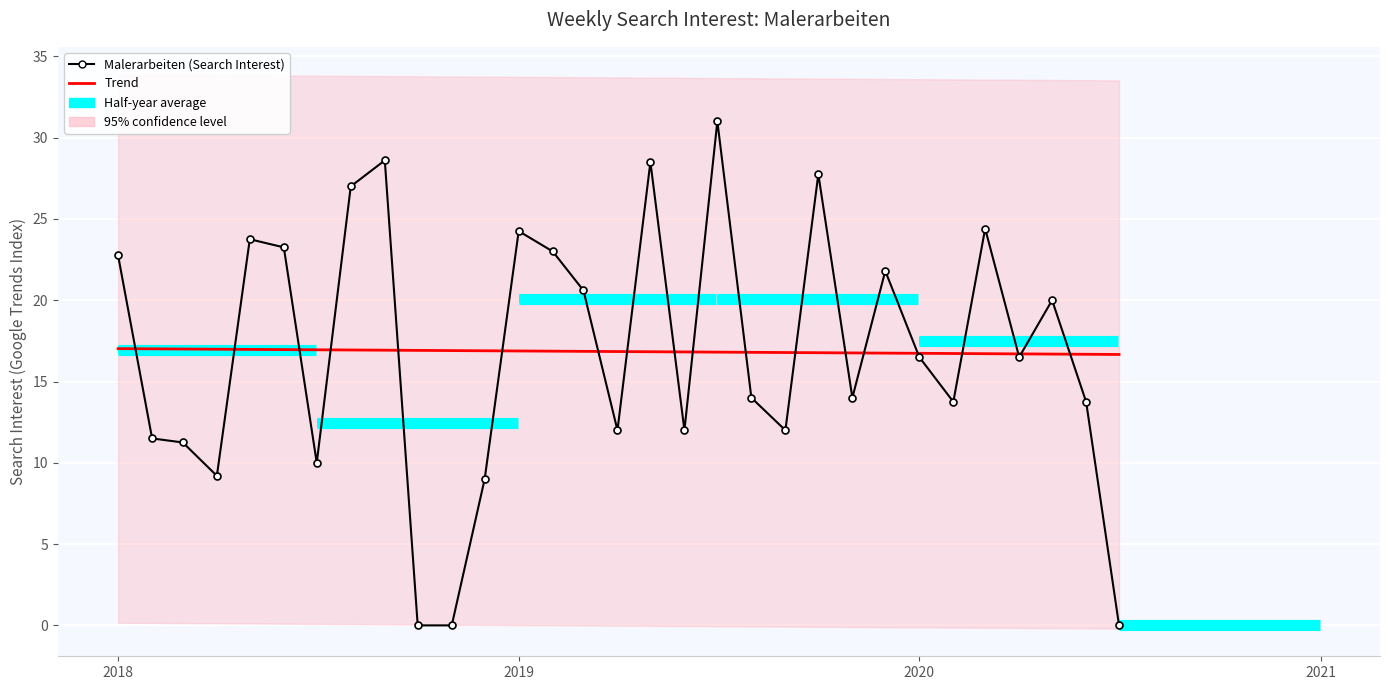

How many interior local peaks does the Malerarbeiten (Search Interest) series have?

9